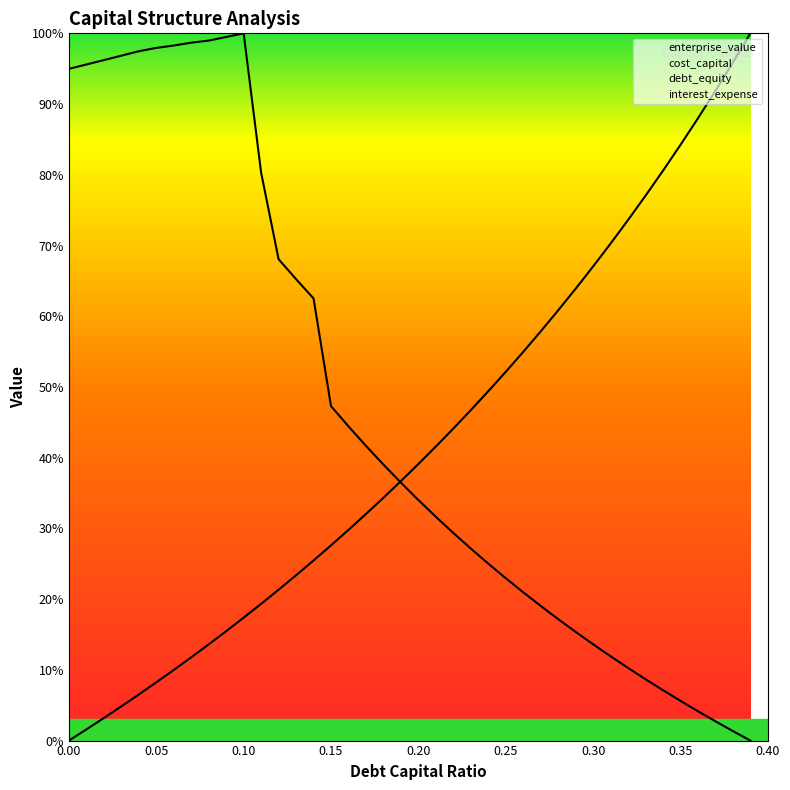

How many lines are shown in the chart?

2